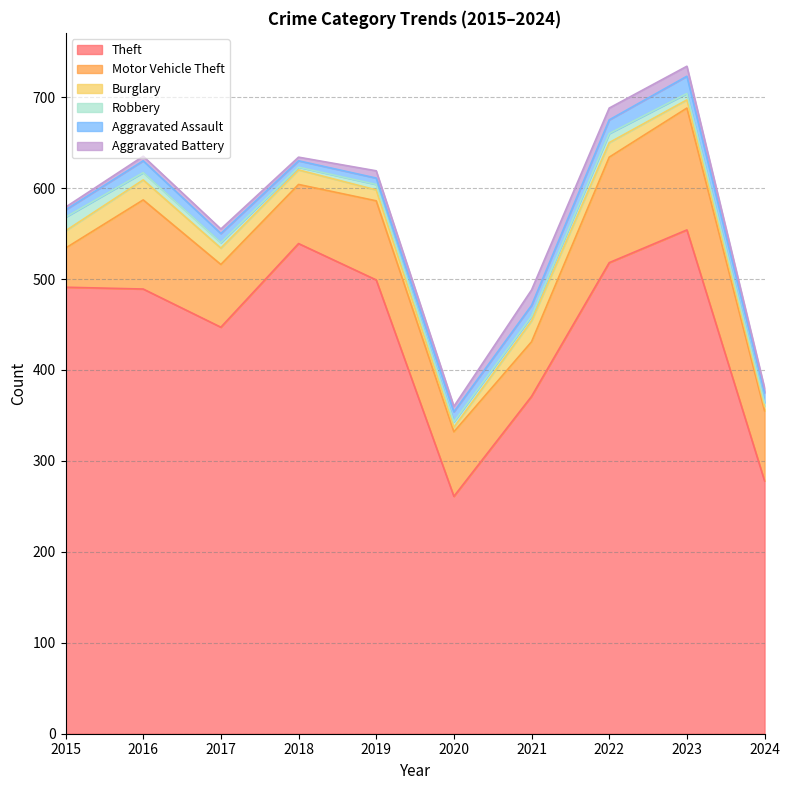

What value does the Motor Vehicle Theft series have at 2021, to the nearest 5?

60